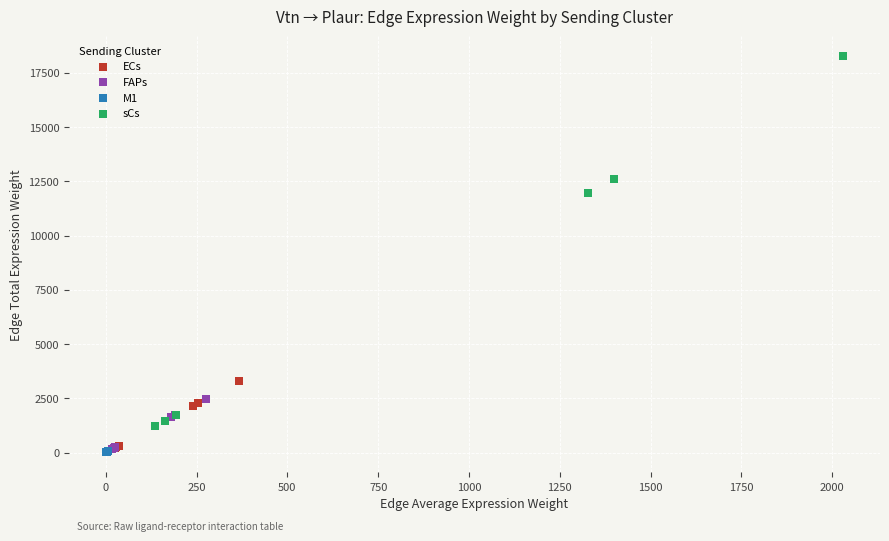

Which series has the widest spread of Y values?

sCs